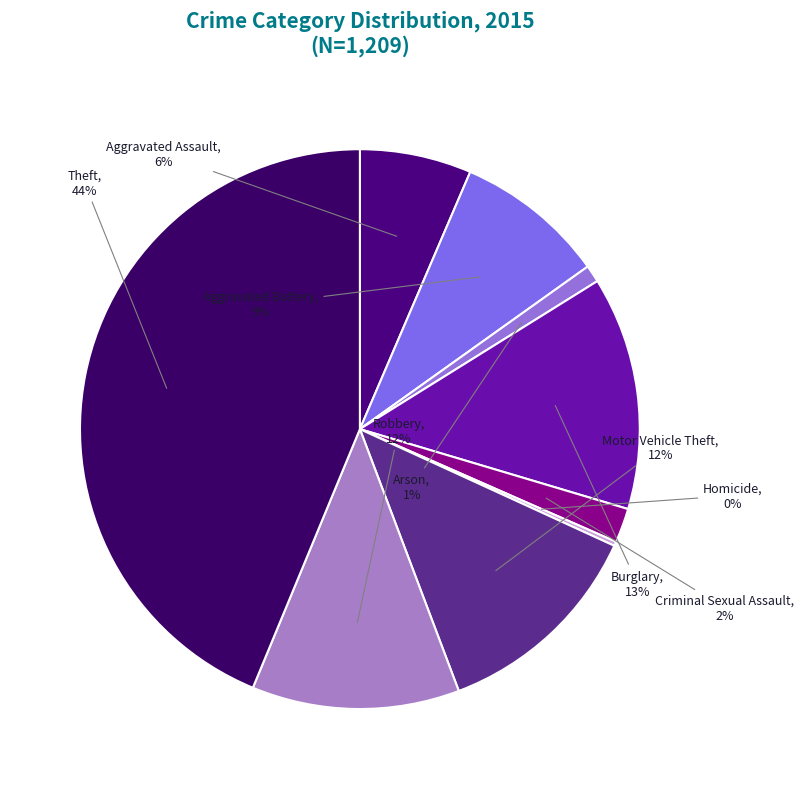

Approximately how many times larger is the value at Robbery compared to Burglary?

0.9